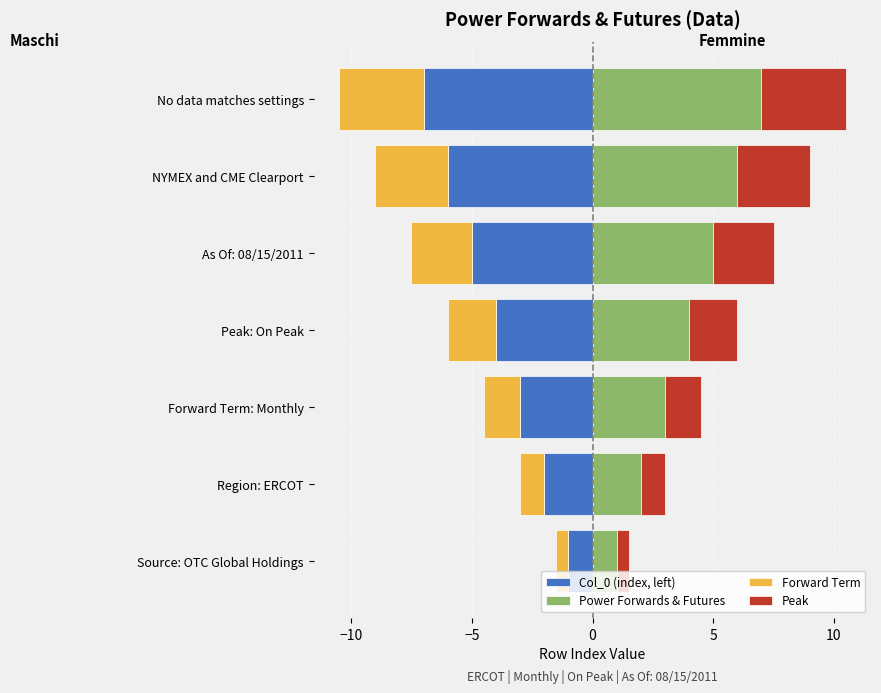

The value of Power Forwards & Futures at Peak: On Peak is 4.0. True or false?

True